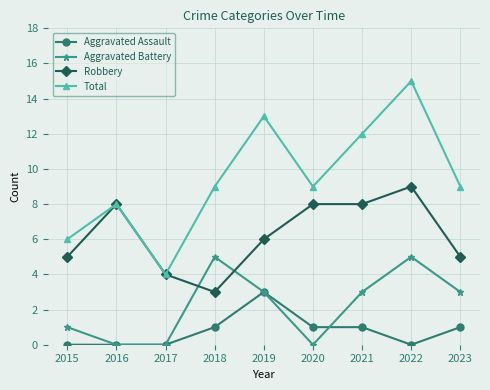

Is this an area chart (filled region under the line)?

No